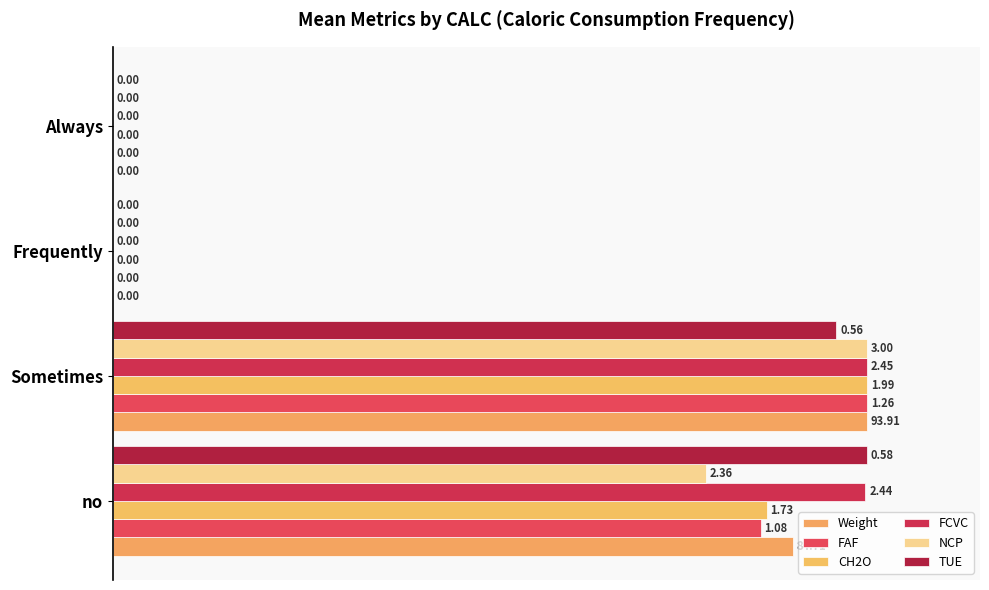

Which series has the largest total across all categories?

FCVC